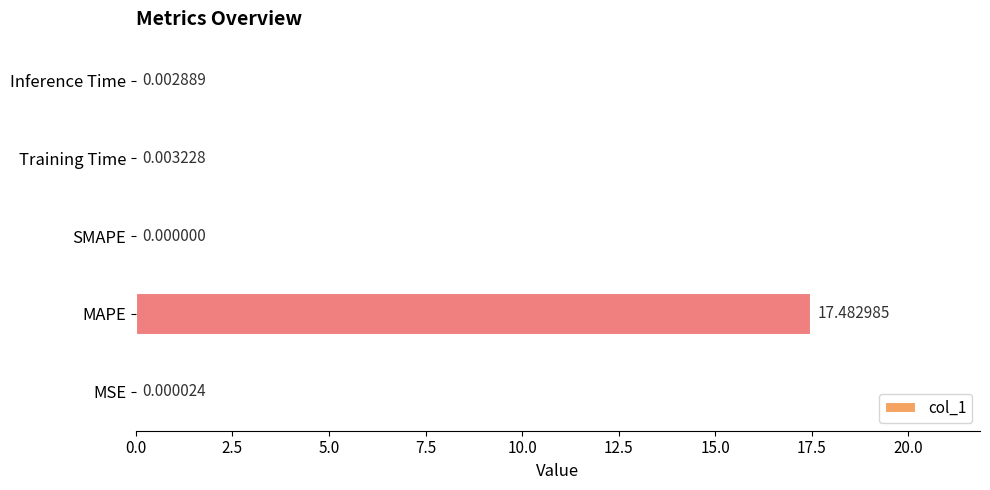

What is the change in value from MAPE to SMAPE?

-17.5